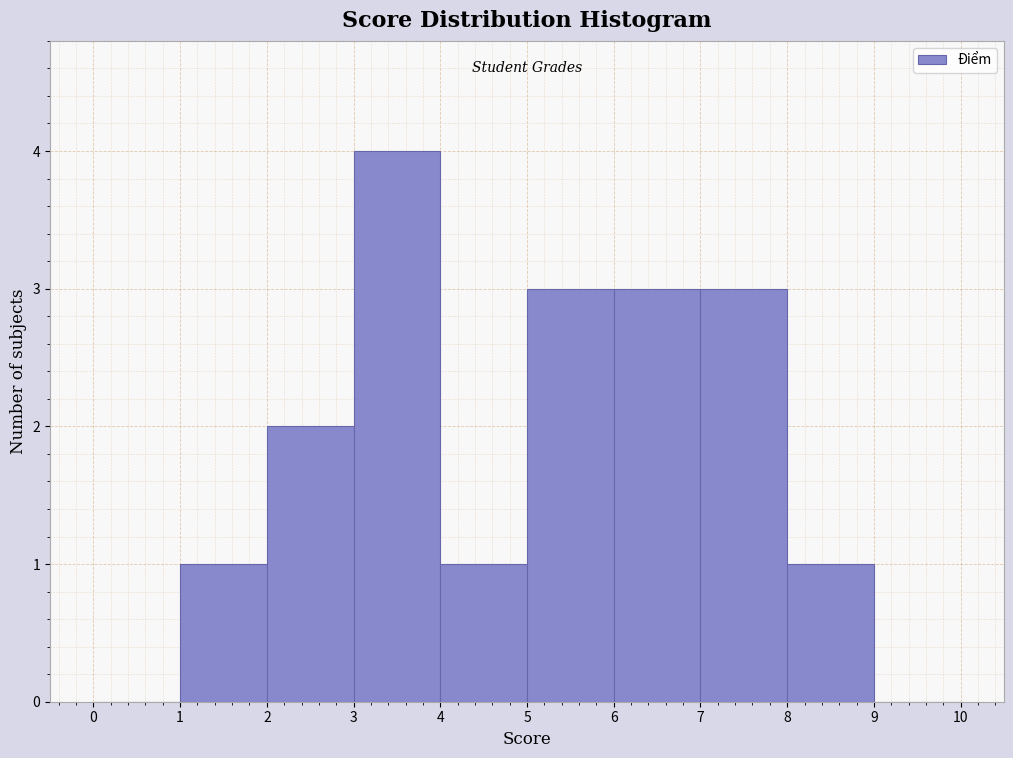

Reading left to right, list every bar in this chart as the range it spans on the x-axis followed by its height. The values are not printed on the chart, so give them approximately, as read against the axis.

0 to 1: 0
1 to 2: 1
2 to 3: 2
3 to 4: 4
4 to 5: 1
5 to 6: 3
6 to 7: 3
7 to 8: 3
8 to 9: 1
9 to 10: 0